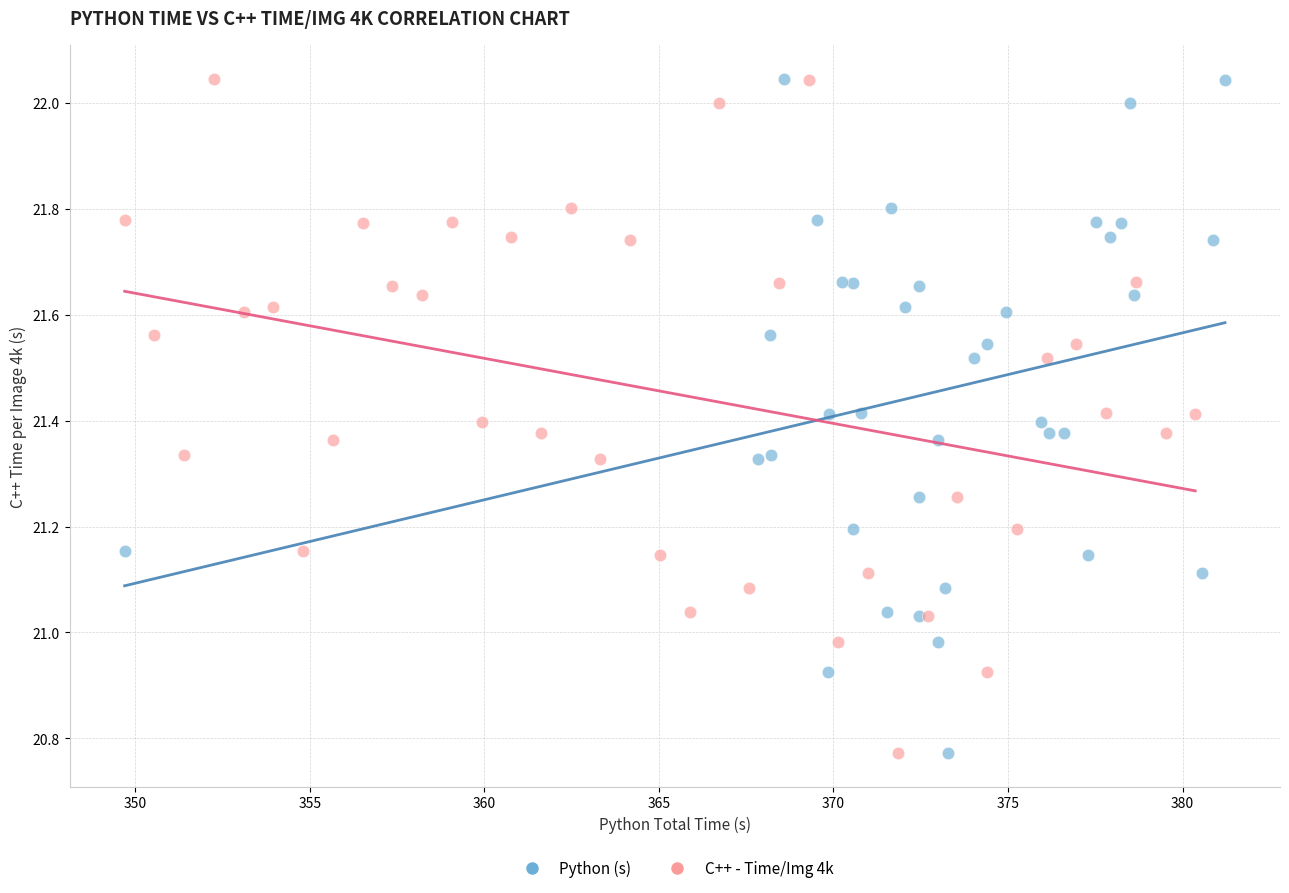

What are all the series names shown in the legend?

Python (s), C++ - Time/Img 4k